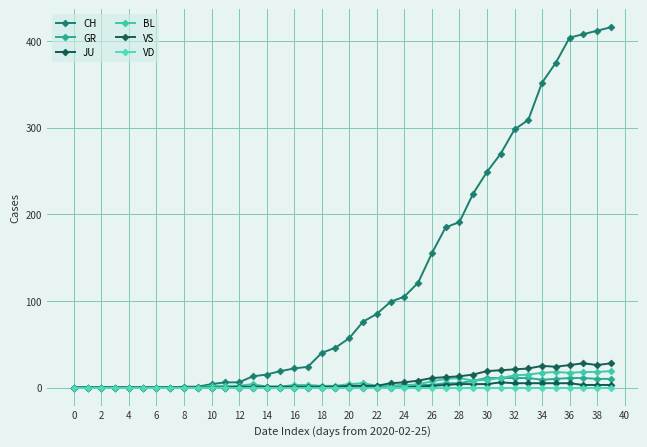

True or false: VD and GR cross at least once.

False